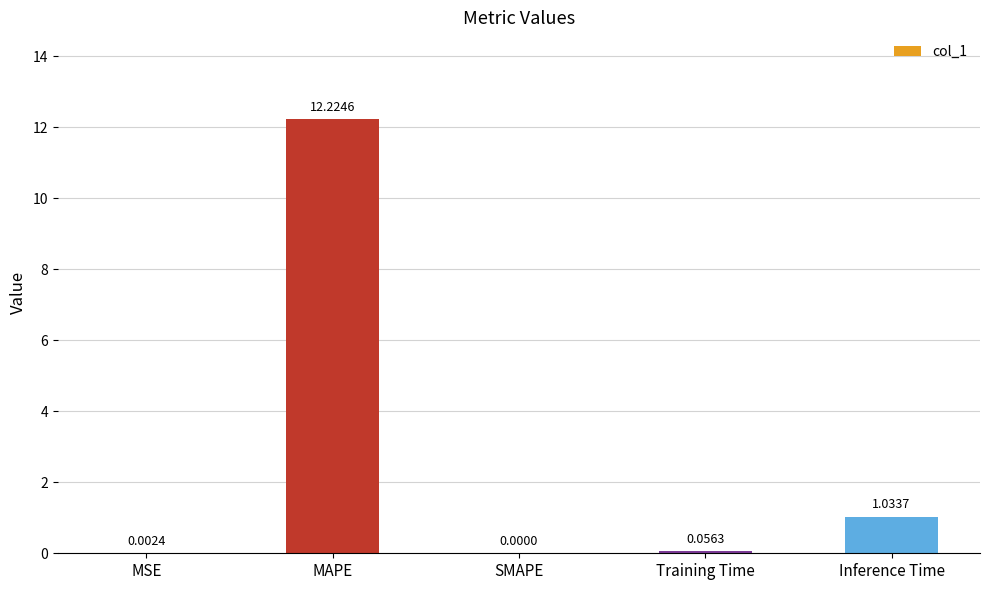

At which label is the value closest to 6?

Inference Time